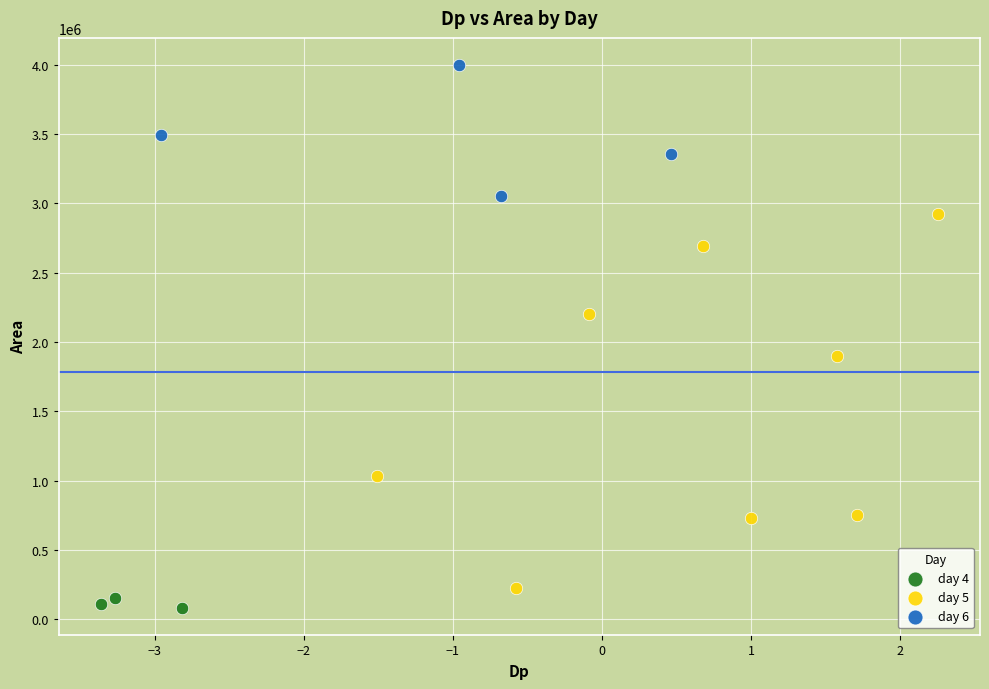

Which series contains the highest Y value?

day 6